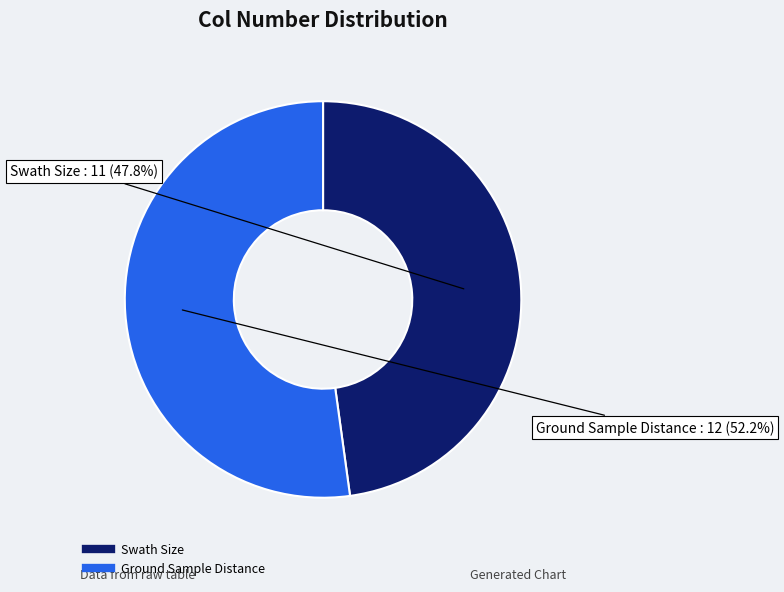

Which slice is the smallest?

Swath Size